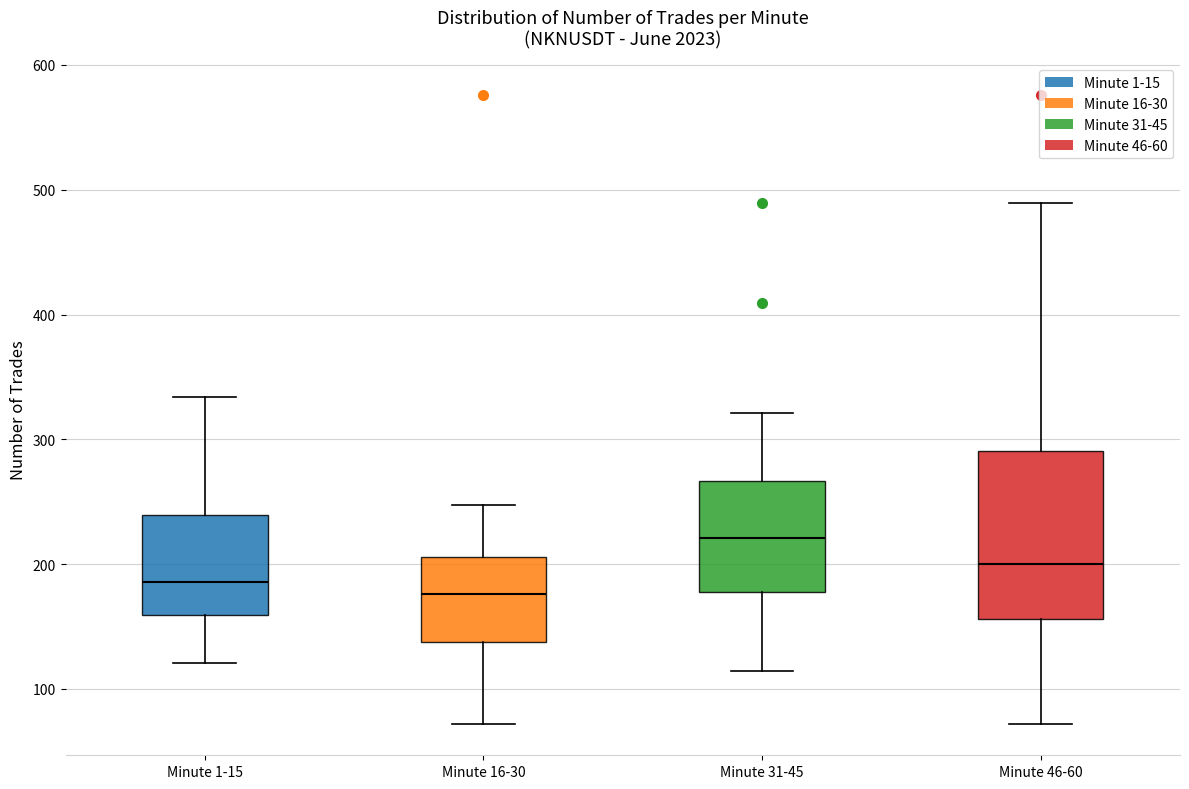

Reading left to right, read every box against the y-axis: the position of its median line, the range the box covers, and the ends of its whiskers. The values are not printed on the chart, so give them approximately, as read against the axis.

Minute 1-15: median 190, box 160 to 240, whiskers 120 to 330
Minute 16-30: median 180, box 140 to 210, whiskers 70 to 250
Minute 31-45: median 220, box 180 to 270, whiskers 110 to 320
Minute 46-60: median 200, box 160 to 290, whiskers 70 to 490